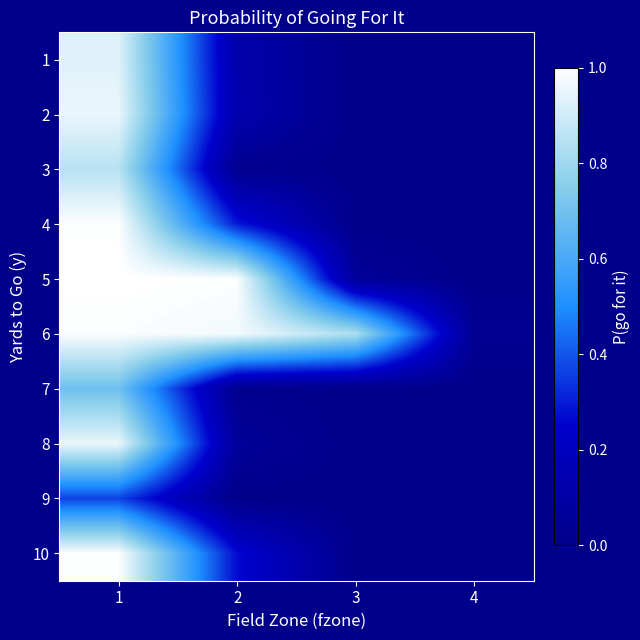

What is the total value across all series at 2?

2.9